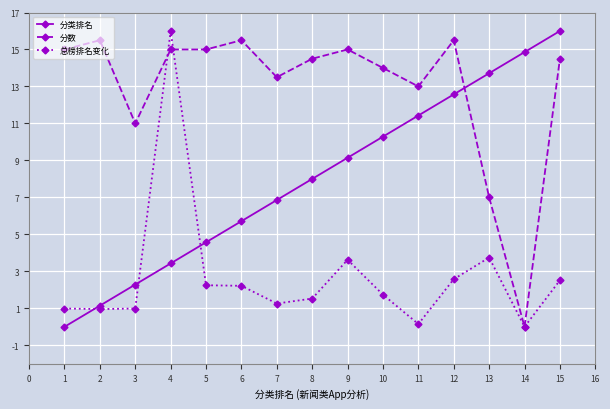

The 分类排名 series shows 20.1 at 12. True or false?

False